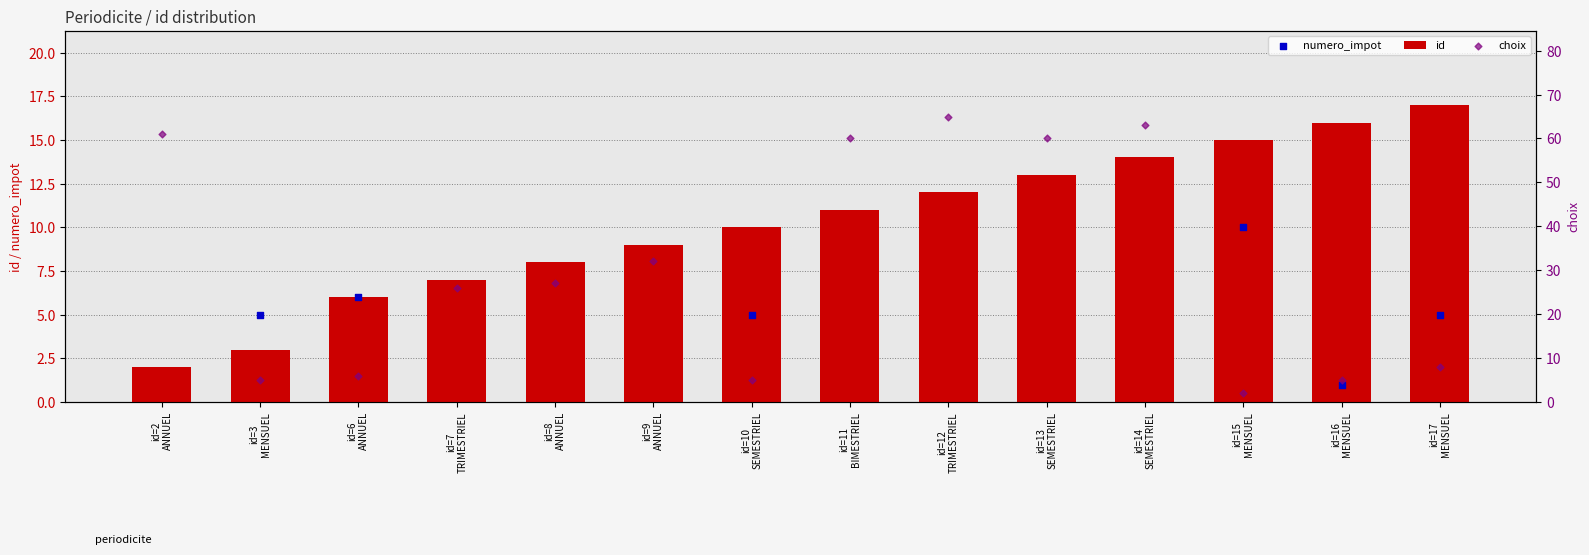

Which series contains the highest Y value?

numero_impot